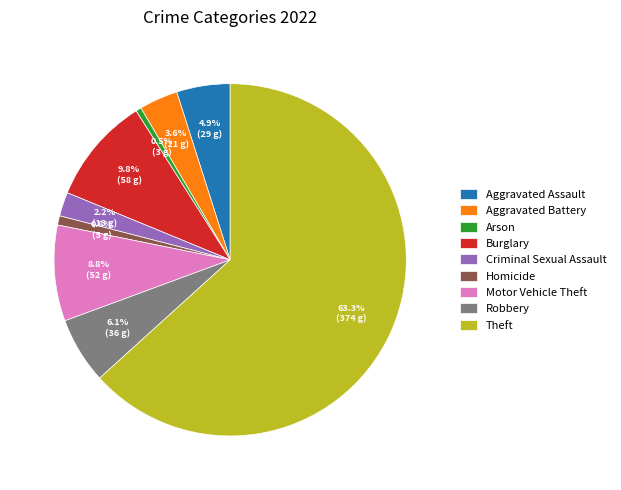

To the nearest percent, what is the combined percentage of Homicide and Theft?

64%